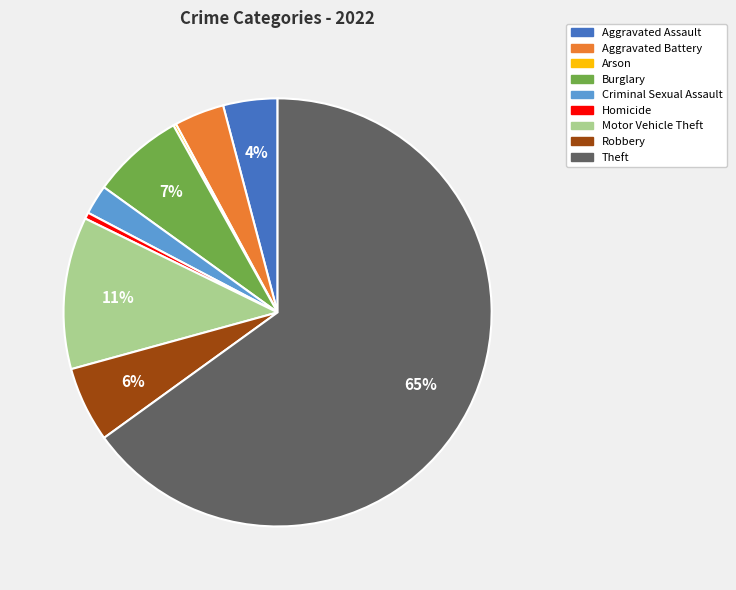

Which category accounts for the majority?

Theft